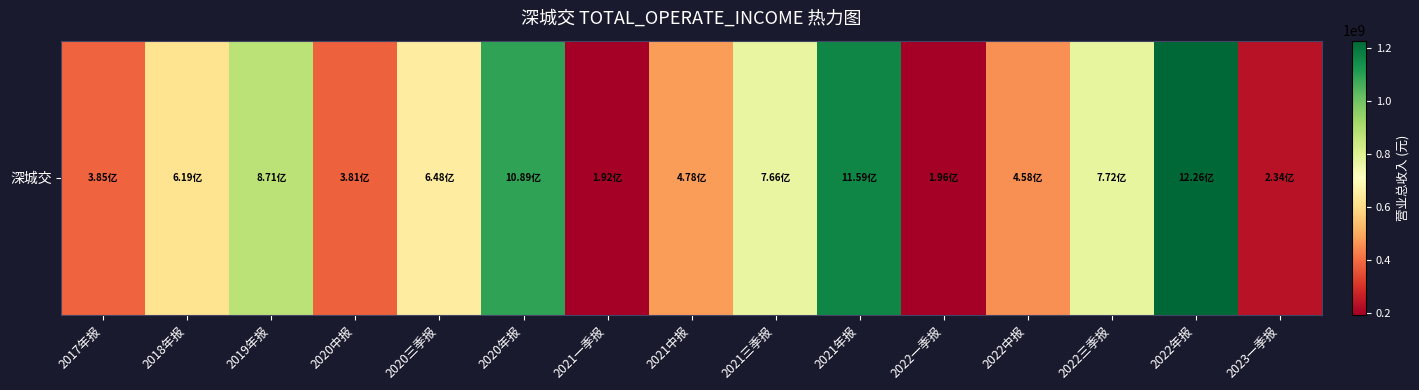

Reading left to right, transcribe all the data shown in this chart.

2017年报=385443626.6	2018年报=619495779.5	2019年报=871343369.2	2020中报=380948564.6	2020三季报=648411260.8	2020年报=1088753359.2	2021一季报=192112362.5	2021中报=477921629.7	2021三季报=766421699.3	2021年报=1159176123.6	2022一季报=196034665.2	2022中报=458415582.8	2022三季报=771583303.4	2022年报=1225802306.2	2023一季报=234140958.7